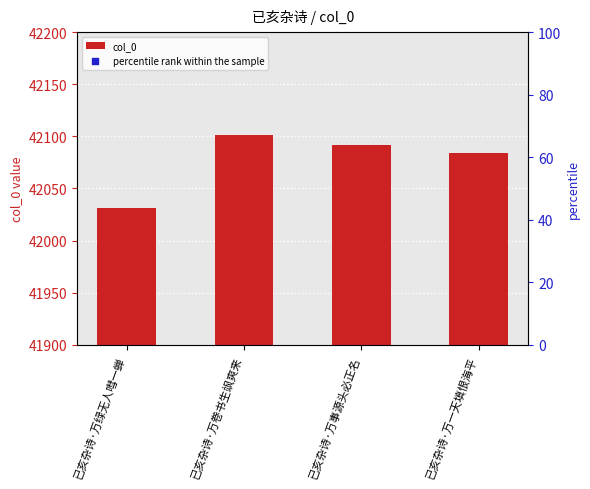

What is the change in value from 已亥杂诗·万事源头必正名 to 已亥杂诗·万一天填恨海平?

-8